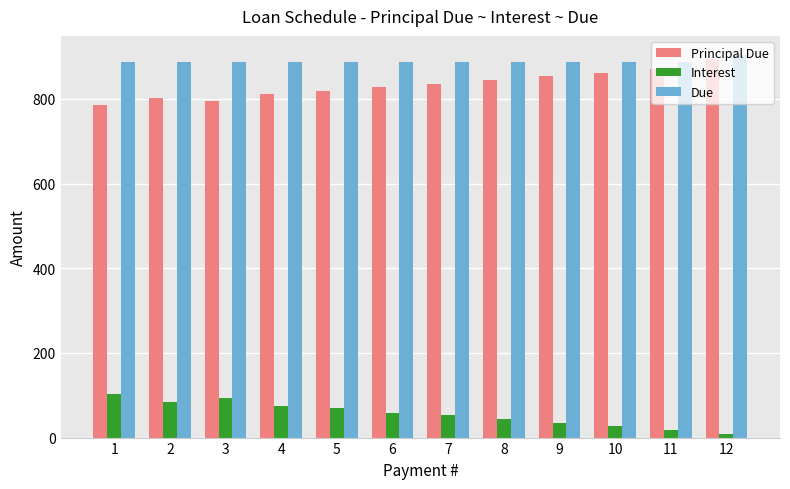

Does the chart contain stacked bars?

No